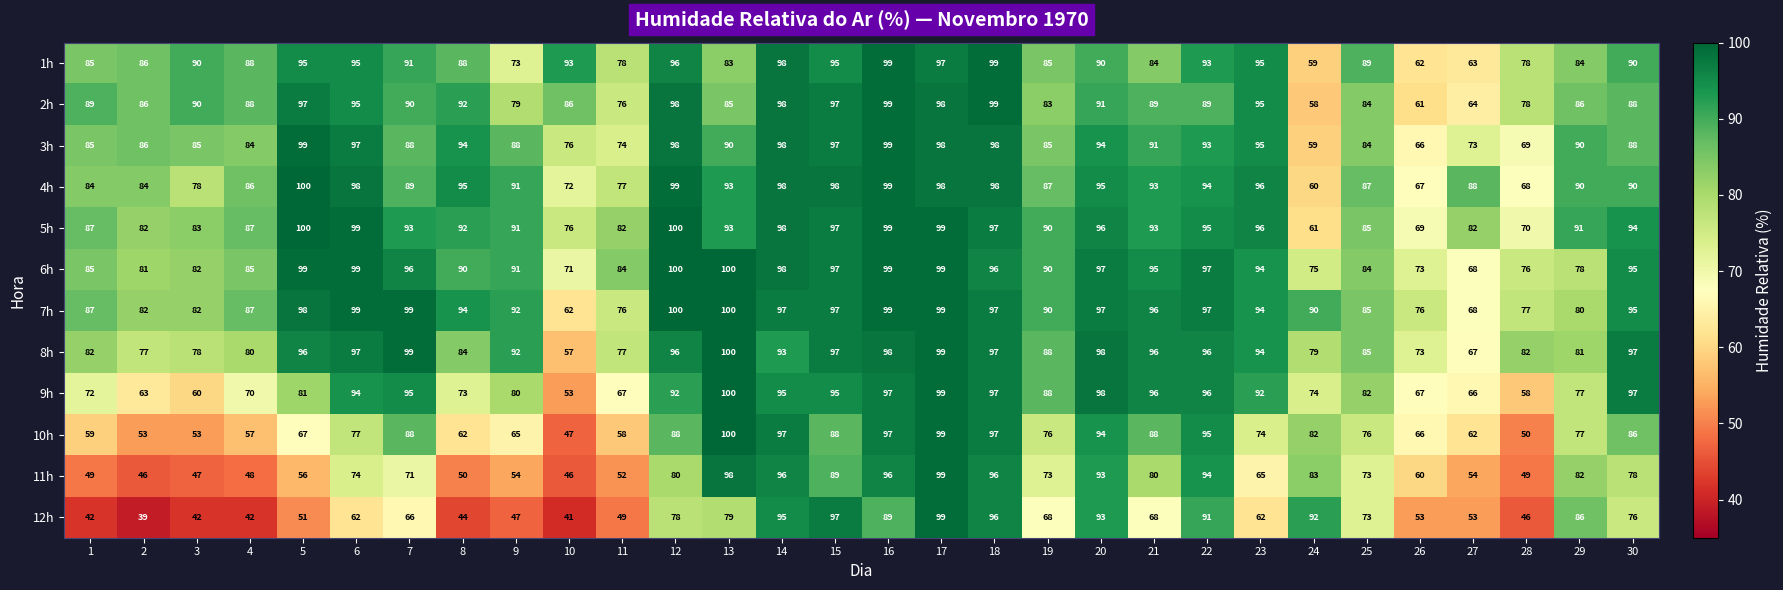

What is the difference between the maximum and minimum values in the 2h series?

41